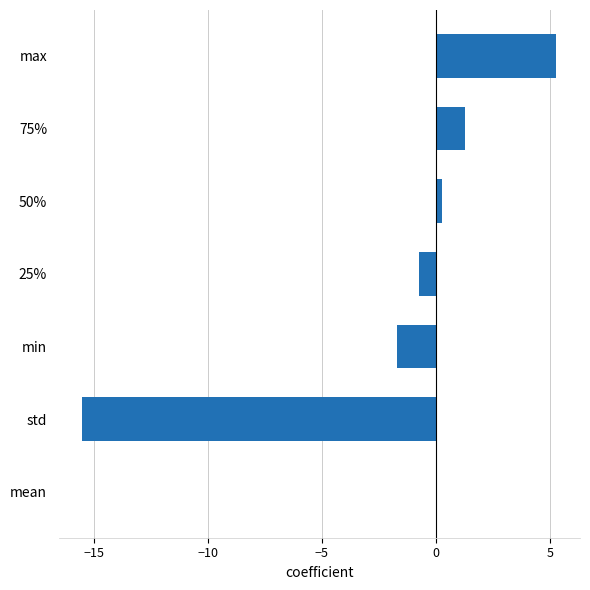

Reading bottom to top, extract all data points from this chart.

mean=0.0	std=-15.5	min=-1.7	25%=-0.7	50%=0.3	75%=1.3	max=5.3